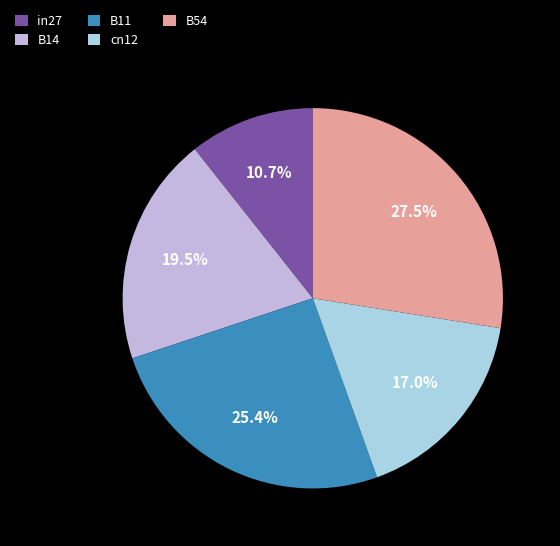

Between B14 and cn12, which is larger?

B14